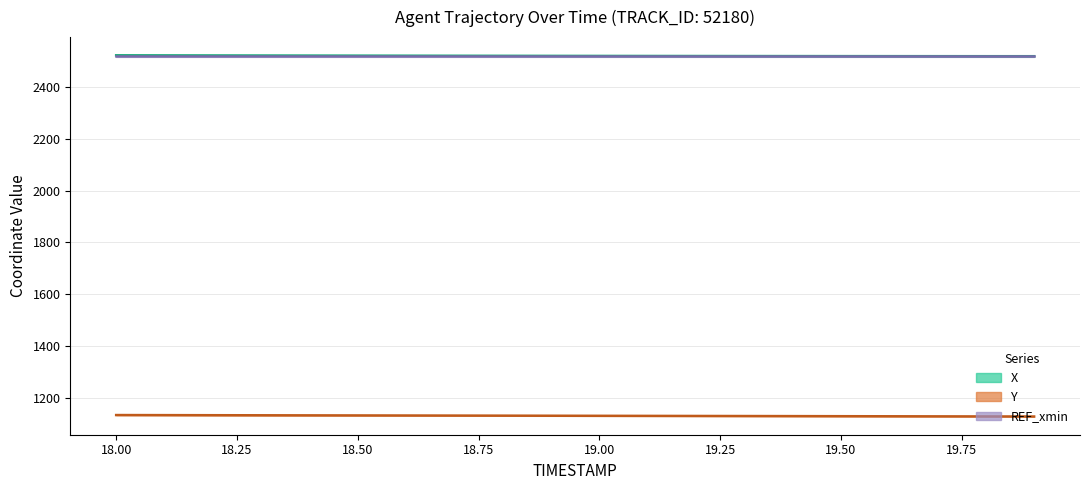

Is this an area chart (filled region under the line)?

No